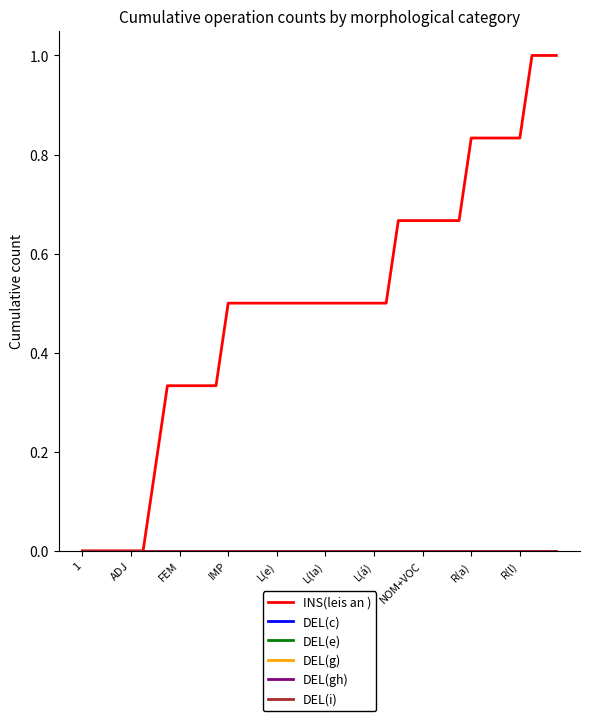

Does the chart display data point markers on the line(s)?

No